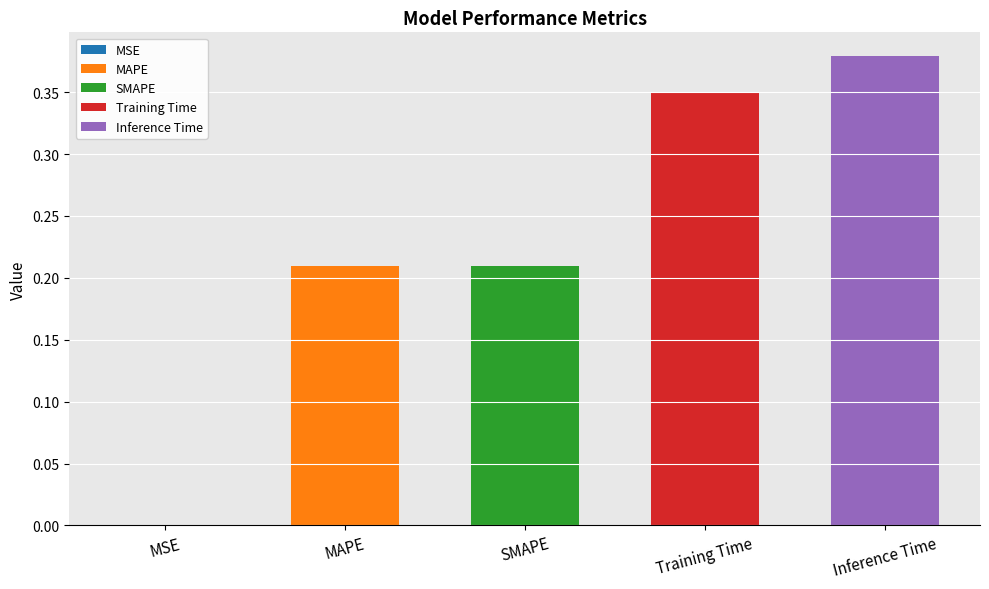

List the labels in order of value, smallest first.

MSE, SMAPE, MAPE, Training Time, Inference Time